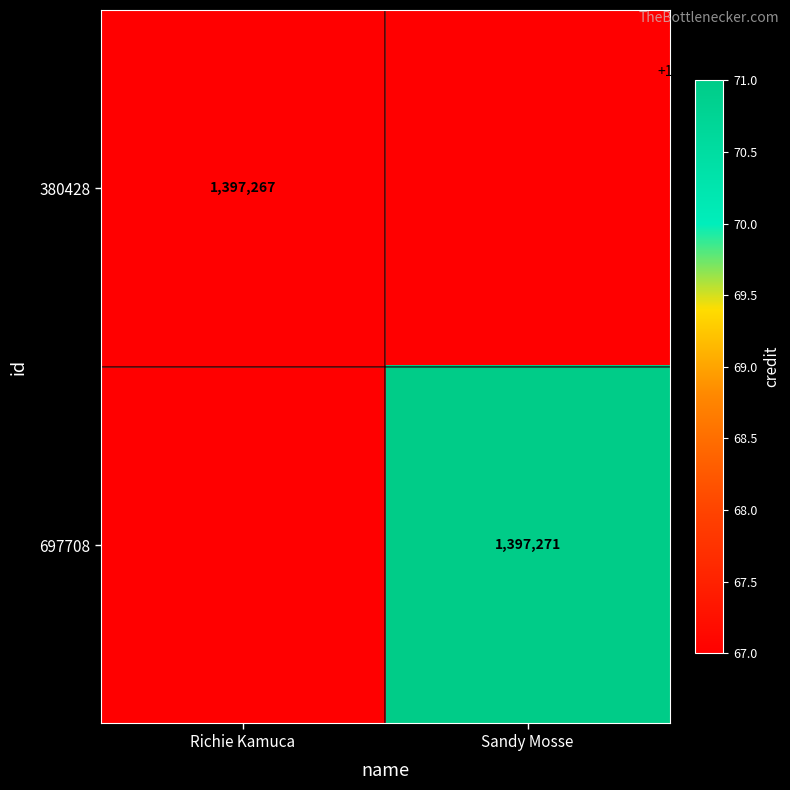

True or false: 380428 has a value of 1397267 at Richie Kamuca.

True